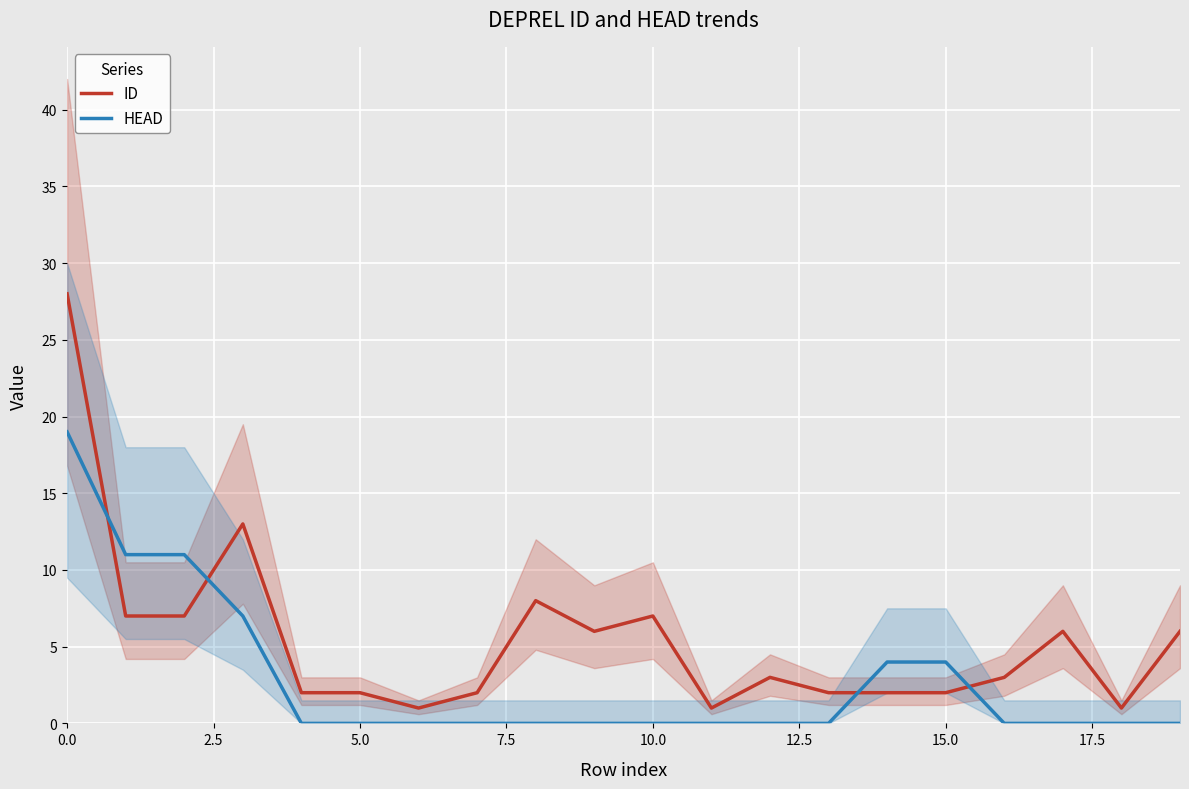

What position from the left is 9?

10